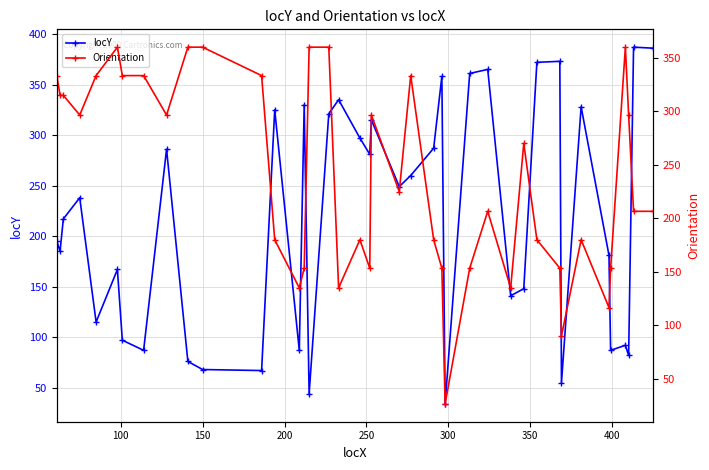

What is the lowest value of the locY series?

34